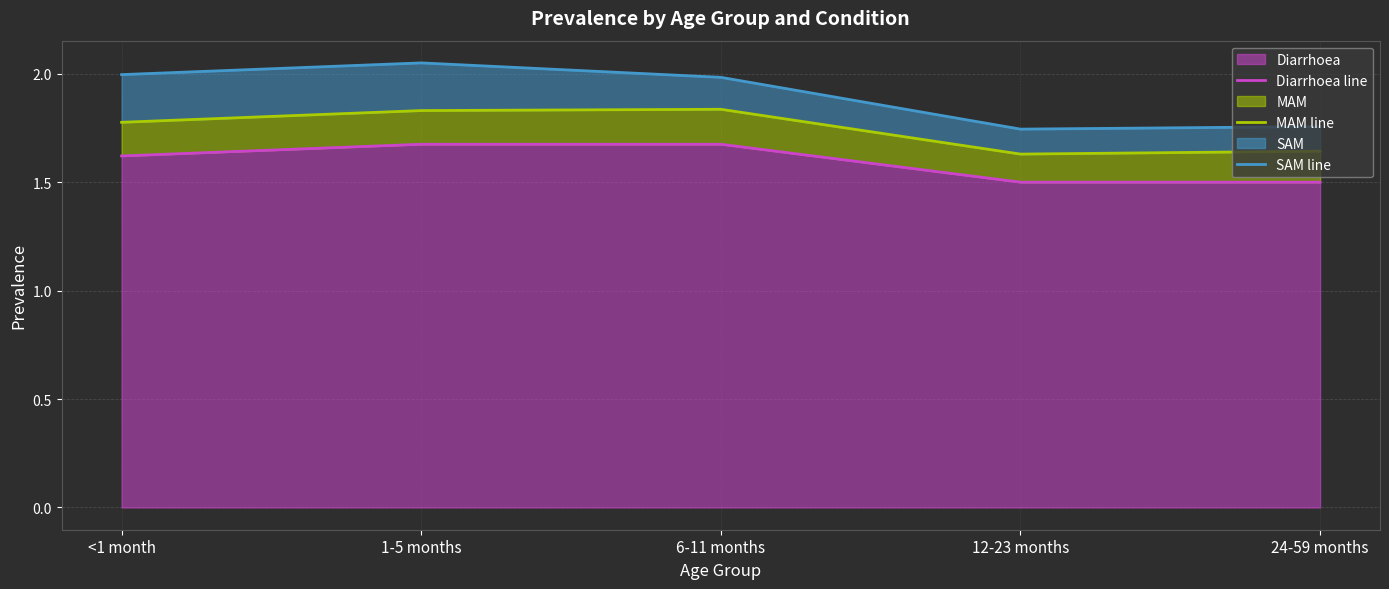

What position from the right is 12-23 months?

2